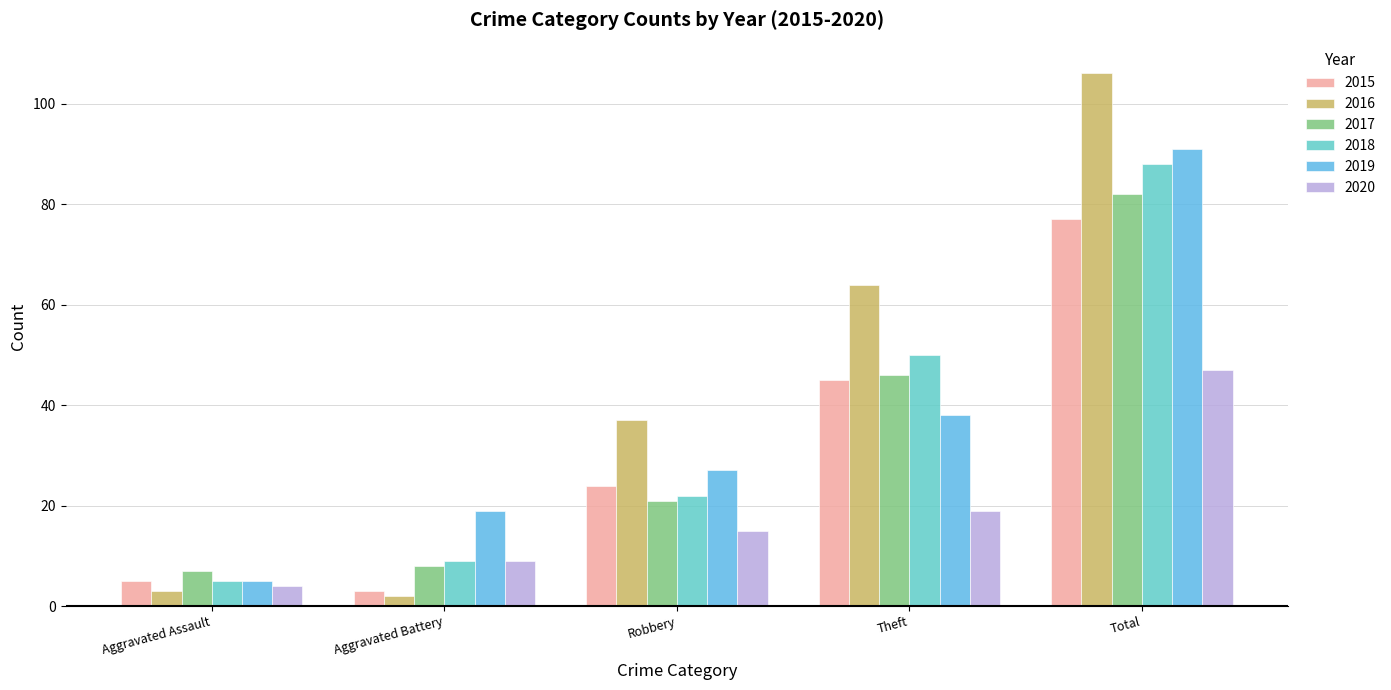

How many data points does each series have?

5